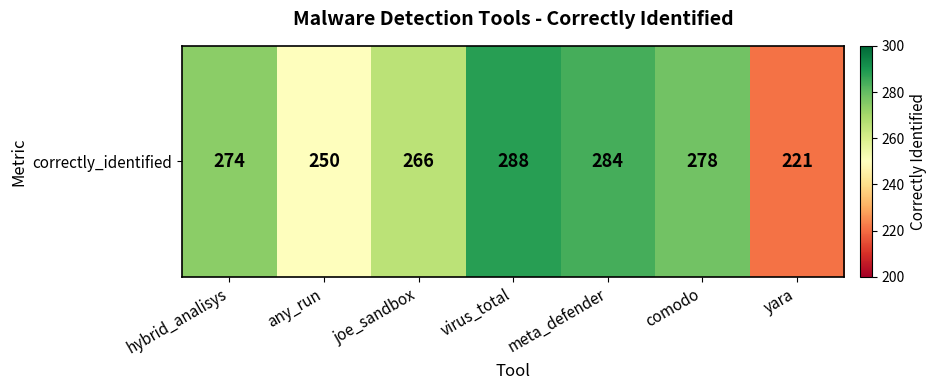

Approximately how many times larger is the value at any_run compared to meta_defender?

0.9